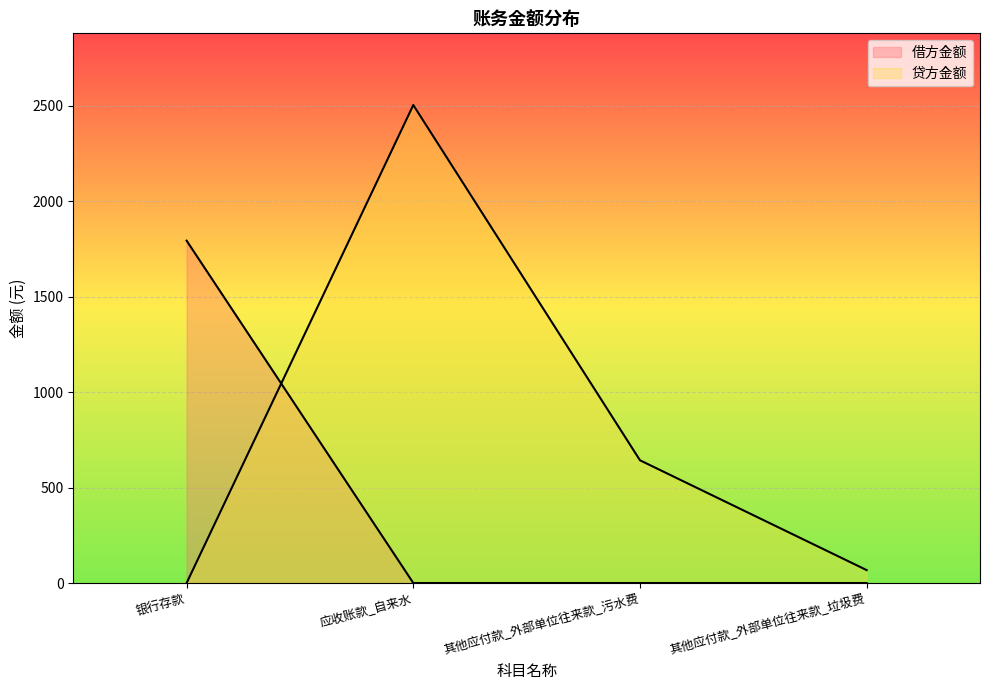

What is the maximum value for 贷方金额?

2504.9